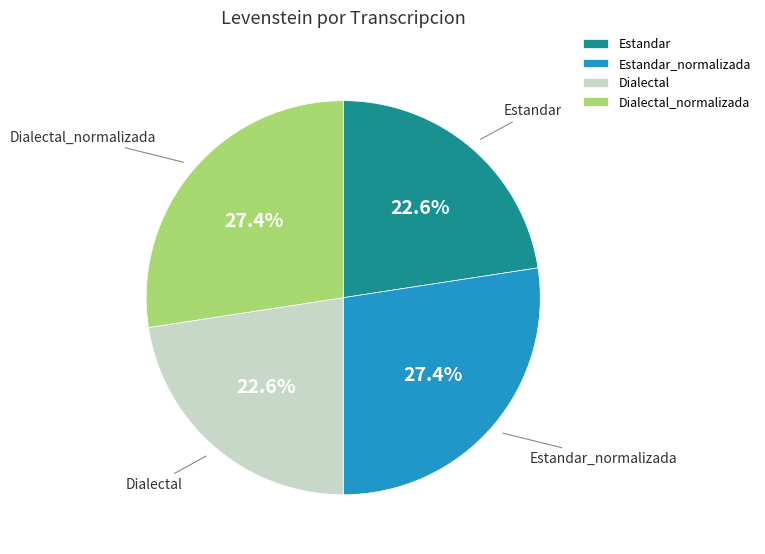

The Estandar slice represents 15% of the pie. True or false?

False